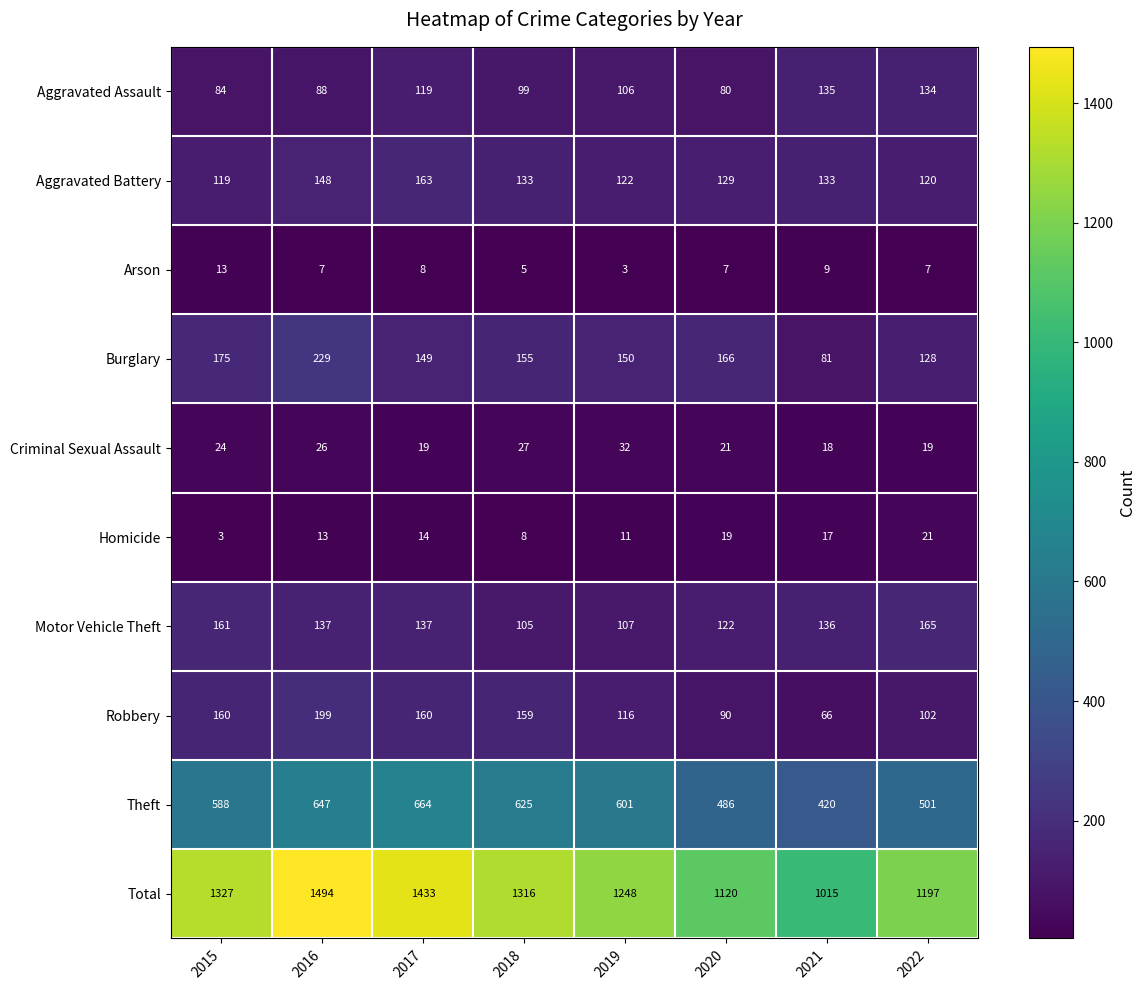

How many Arson values are between 7 and 9?

5